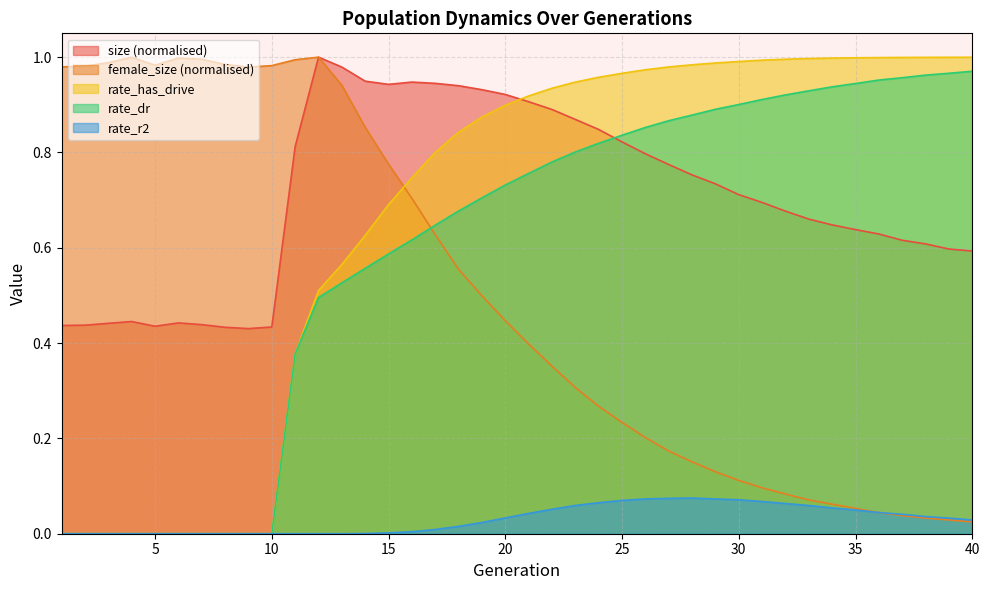

What is the maximum value for size?

1.0